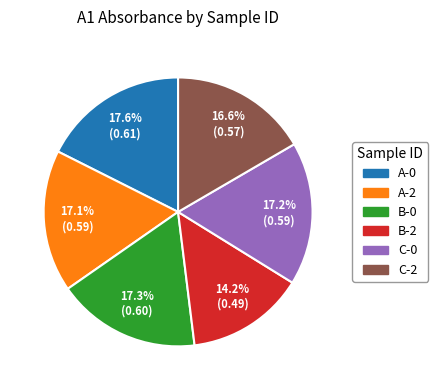

Combined, do B-0 and C-0 account for over 50%?

No